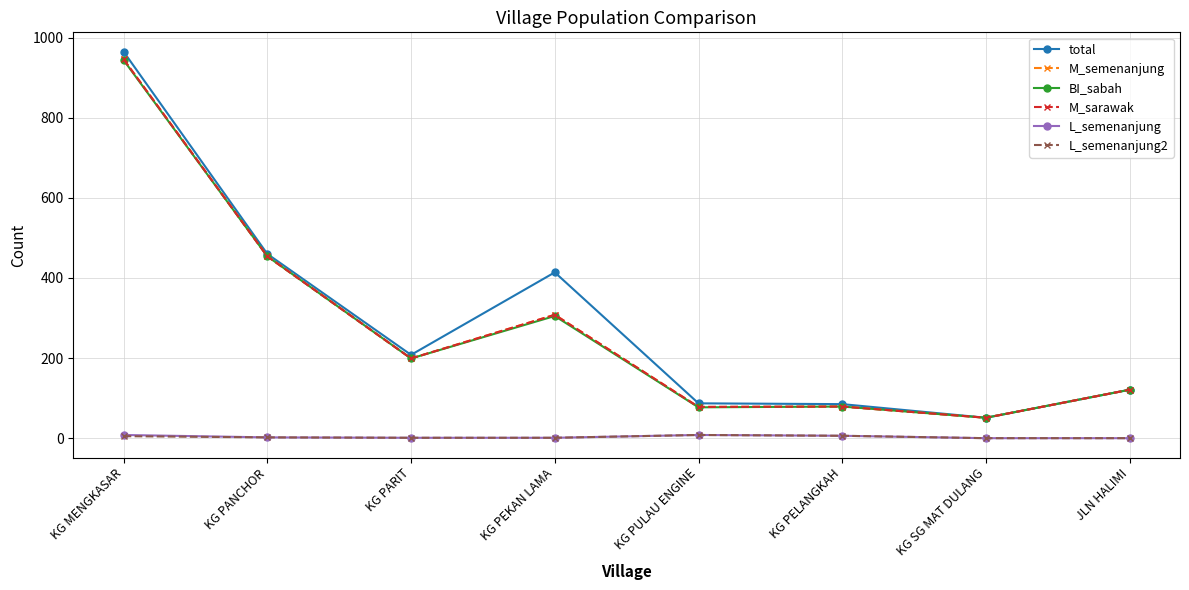

What is the difference between the maximum and minimum values in the M_sarawak series?

895